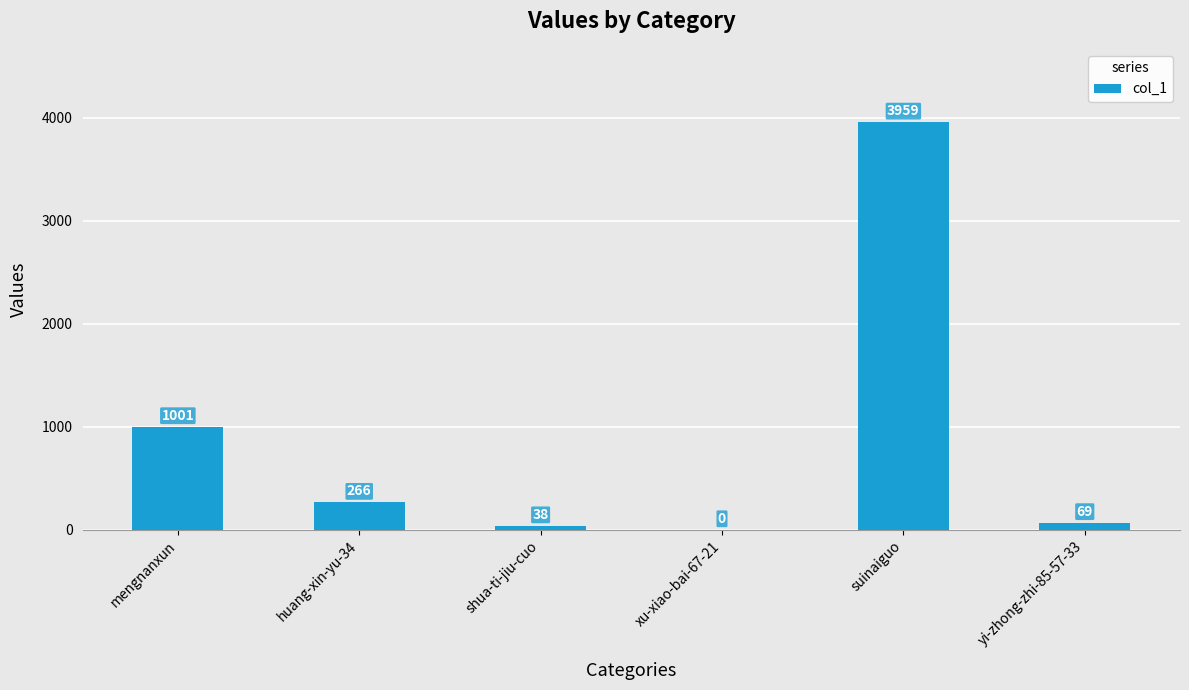

What is the difference between the values at huang-xin-yu-34 and mengnanxun?

735